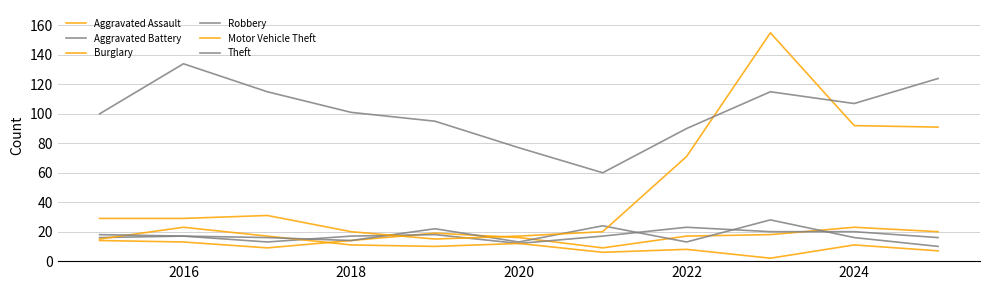

True or false: Aggravated Battery and Burglary cross at least once.

True